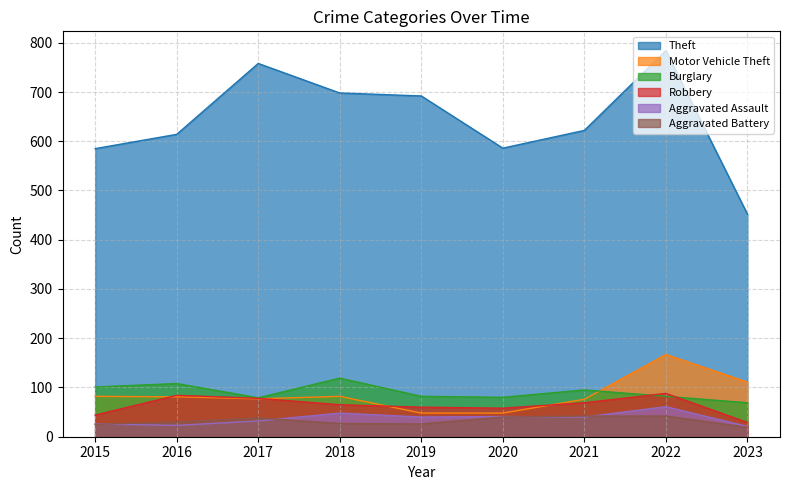

What is the greatest value displayed?

784